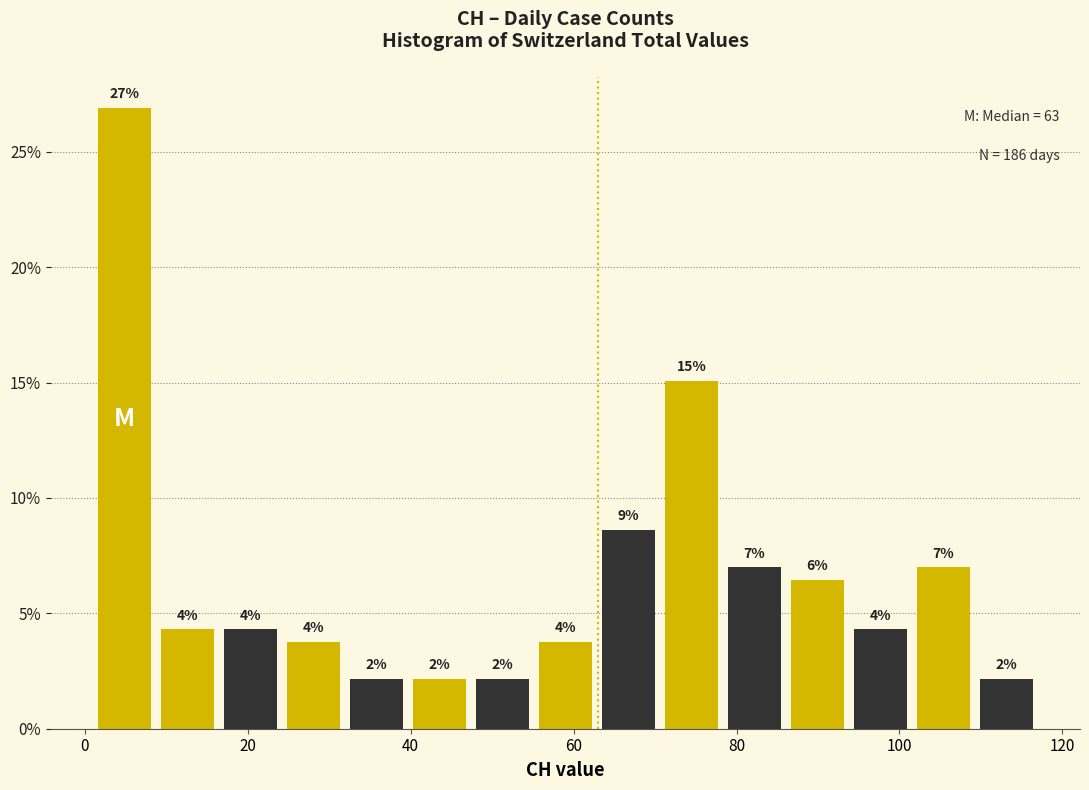

Read against the x-axis, roughly where is the centre of the tallest bar?

4